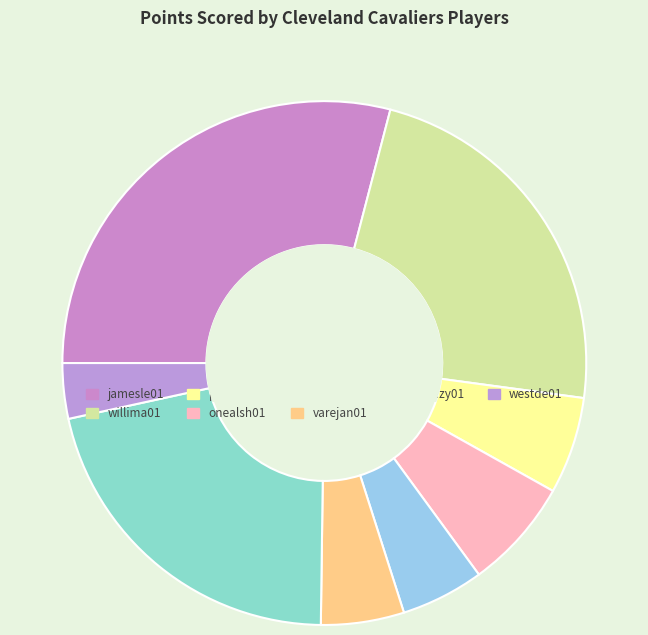

Count the number of slices in the pie.

8